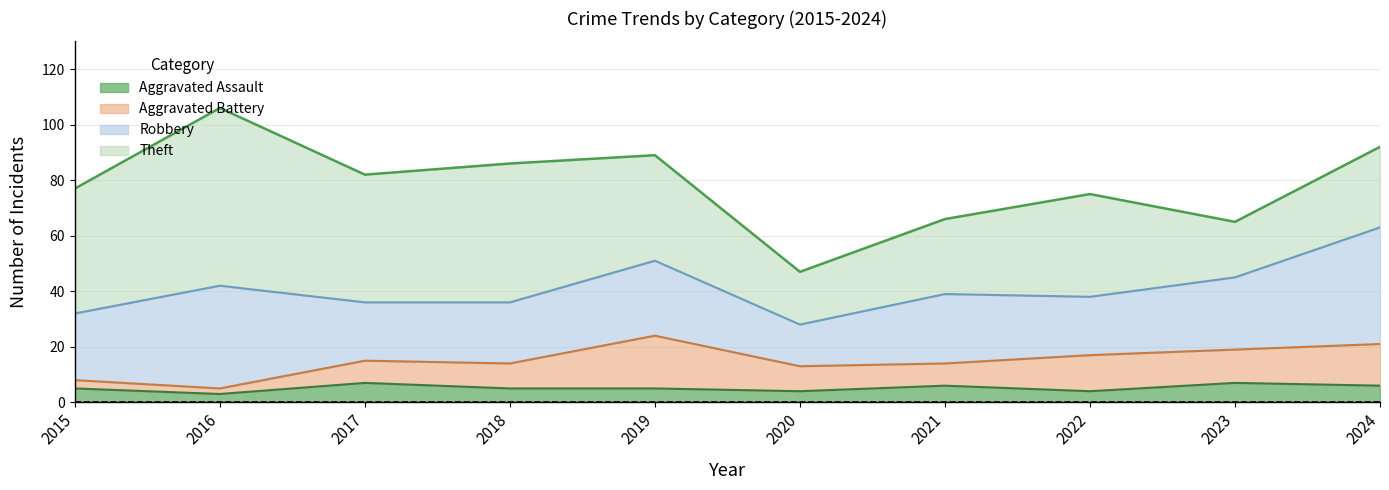

Read the Aggravated Assault value at 2016.

3